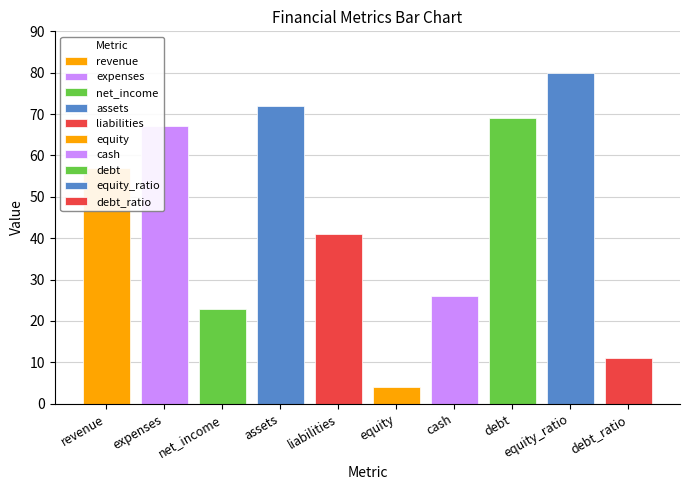

Approximately how many times larger is the value at cash compared to debt_ratio?

2.4